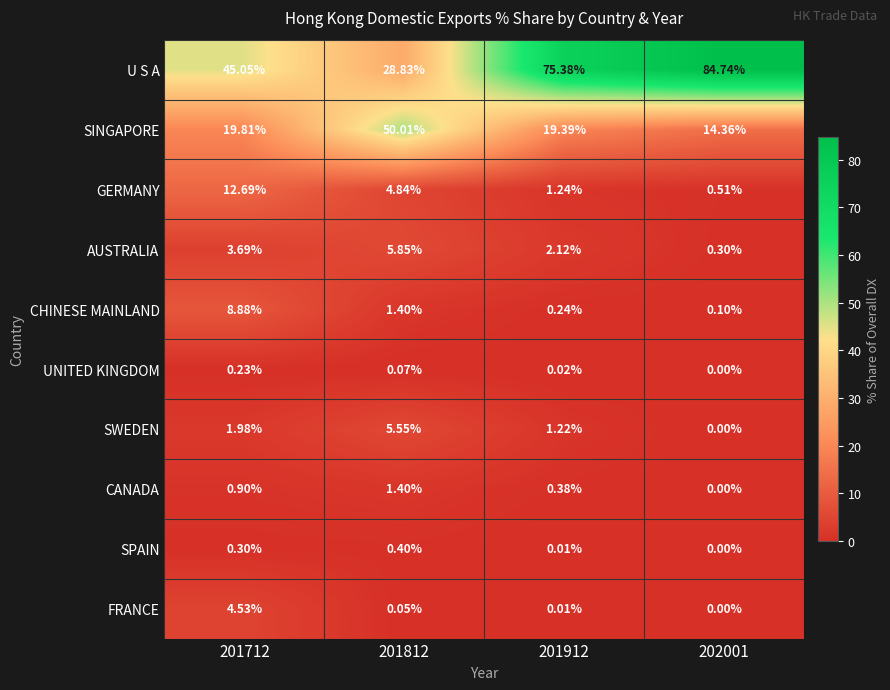

At which category does the chart reach its peak across all series?

202001